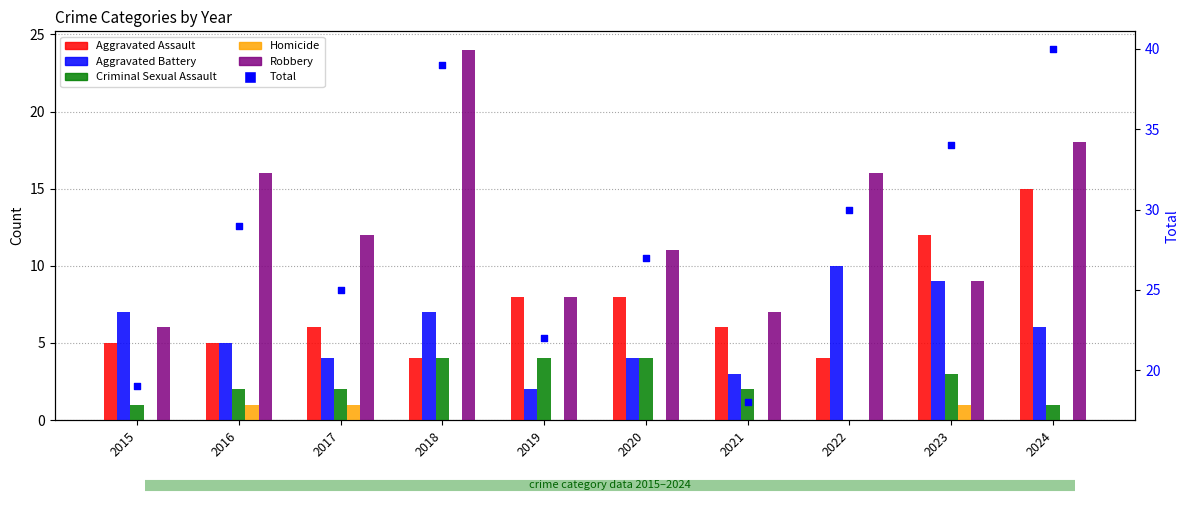

At how many categories does at least one series exceed 29?

4